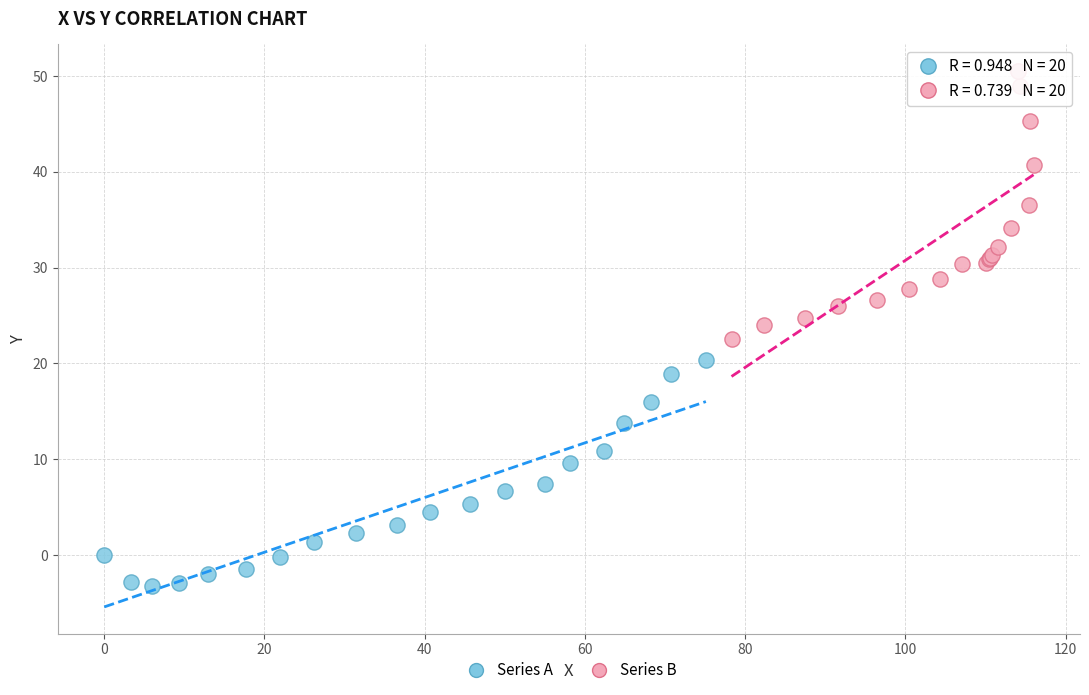

Which series has the widest spread of Y values?

Series B